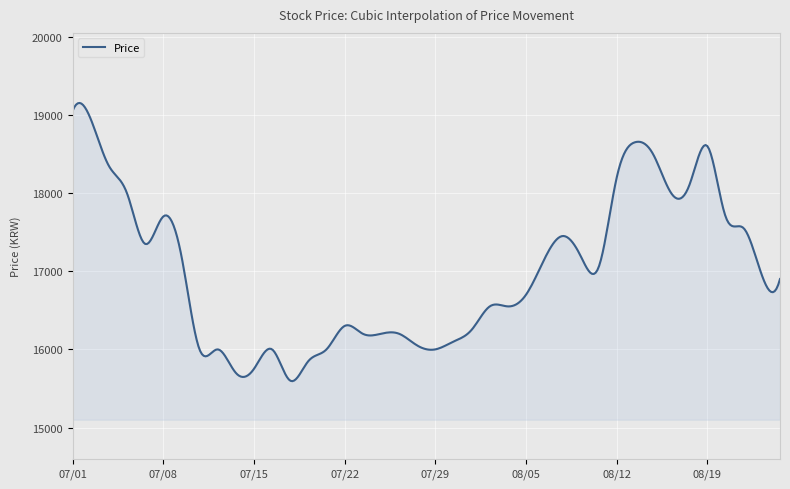

What is the maximum value shown in the chart?

19153.3